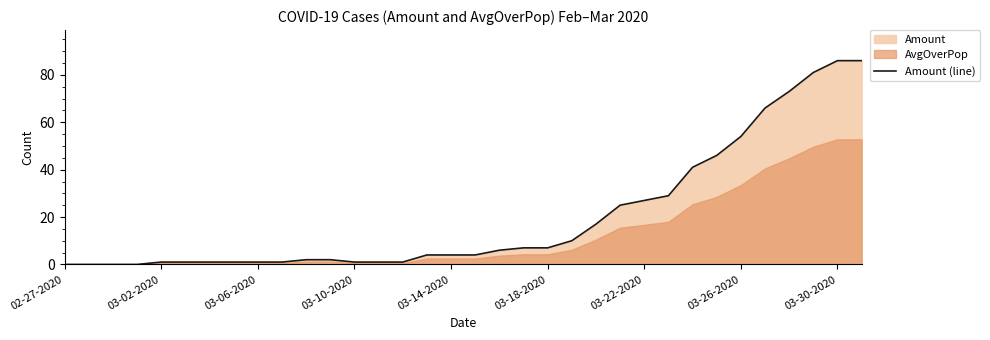

Where is the data nearest to the value 43?

26